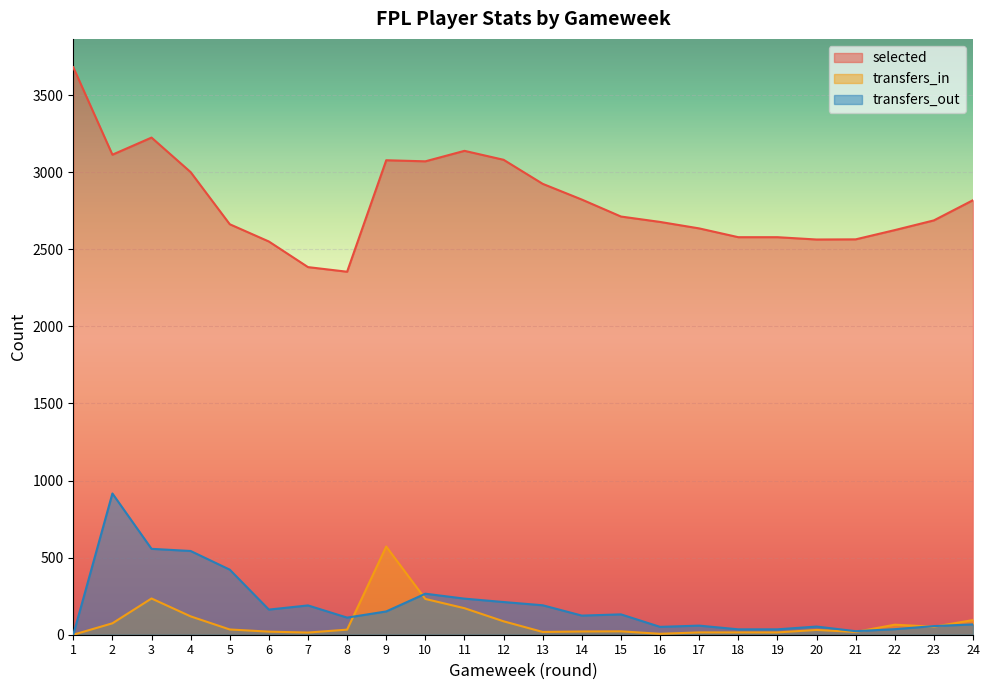

Rank the series at 14 from lowest to highest value.

transfers_in, transfers_out, selected